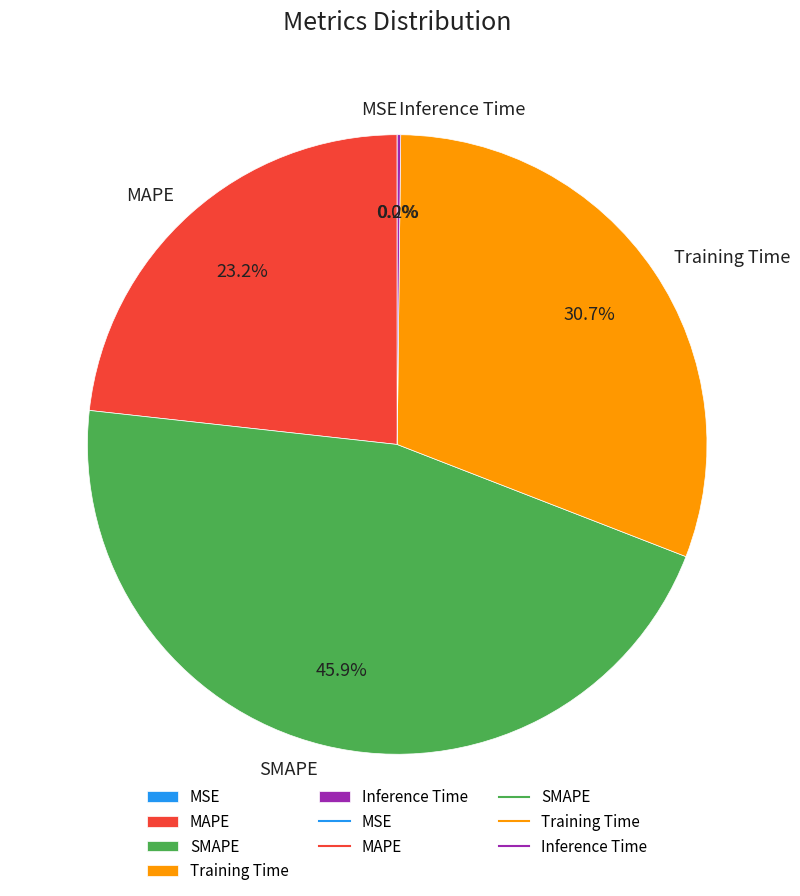

What portion of the pie excludes MAPE?

76.8%